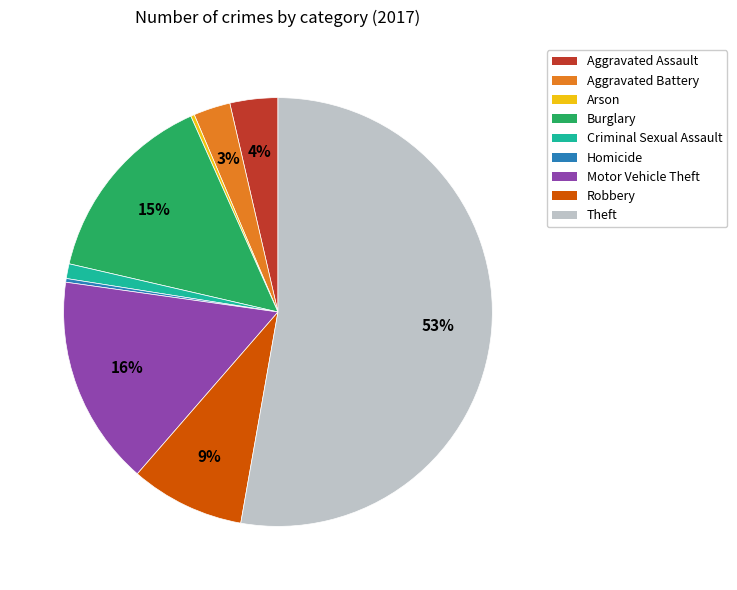

What is the largest slice in the pie chart?

Theft